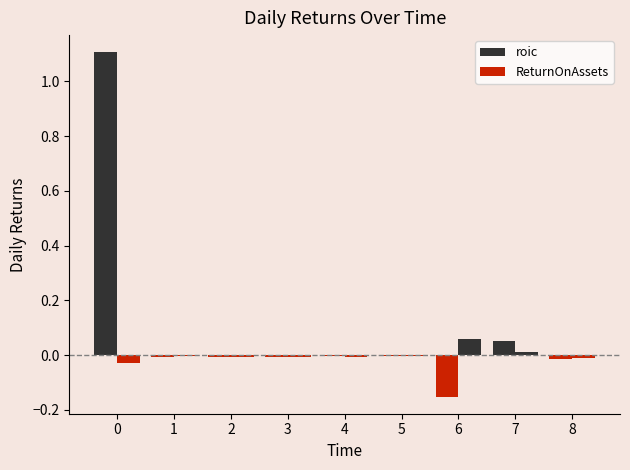

Is the value of roic at 6 greater than the value of ReturnOnAssets at 8?

No